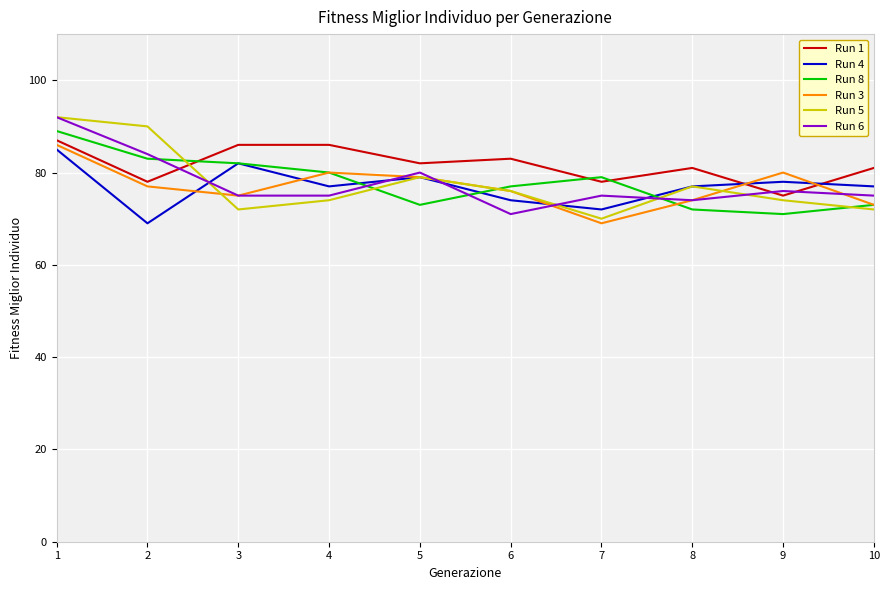

What is the difference between the highest and lowest values at 3?

14